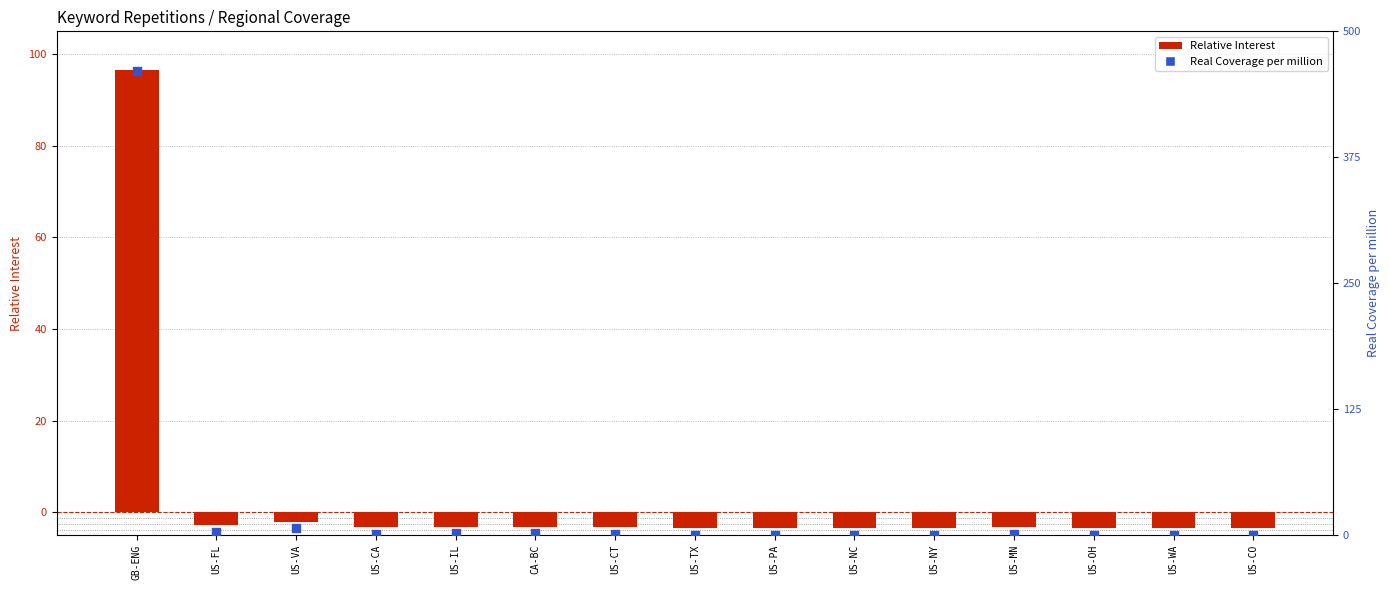

At which category is the sum across all series the highest?

GB-ENG